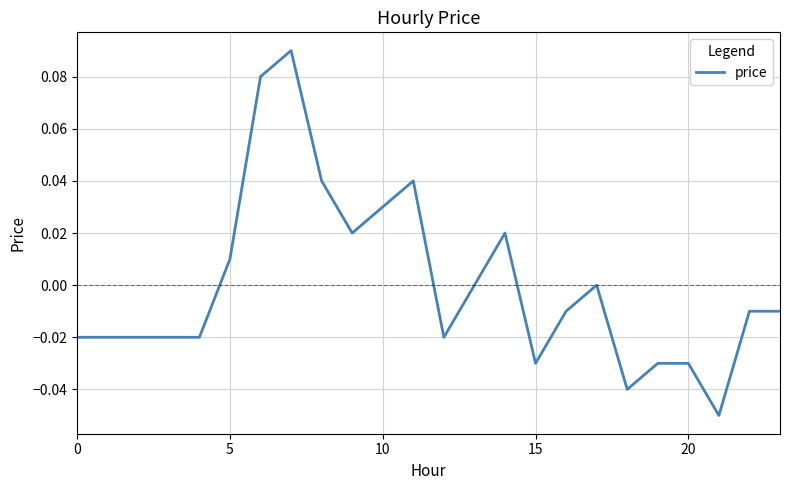

Is this an area chart (filled region under the line)?

No